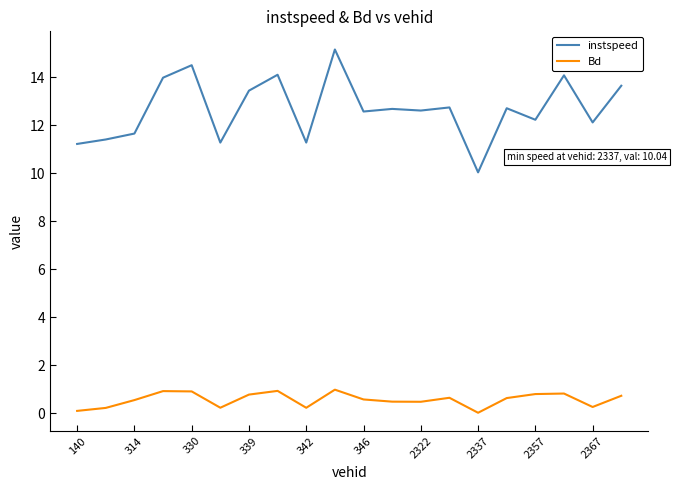

How many lines are shown in the chart?

2